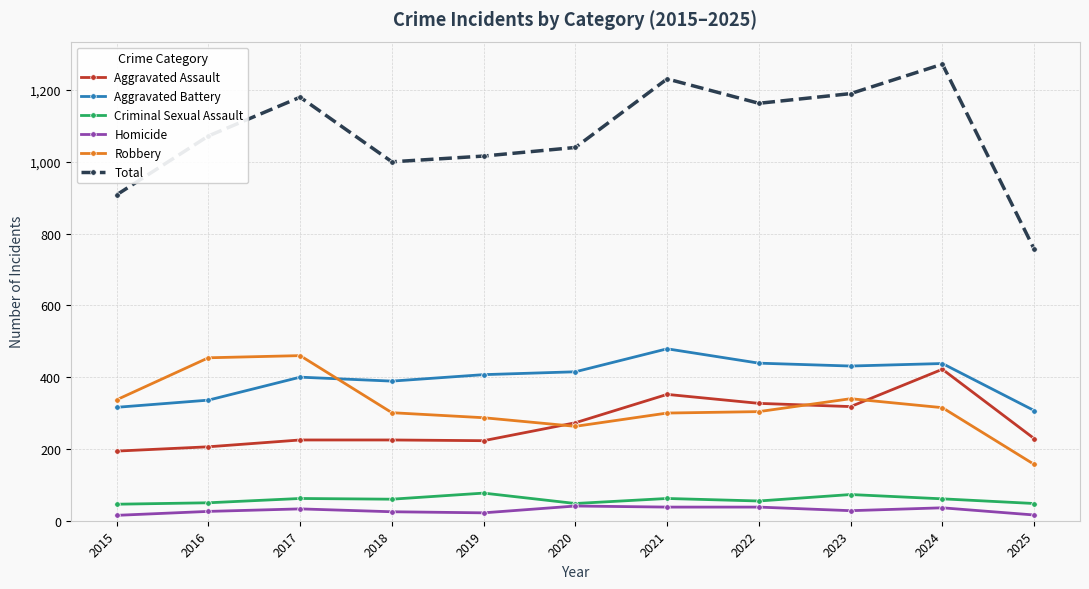

Is the value of Robbery at 2024 greater than the value of Homicide at 2015?

Yes